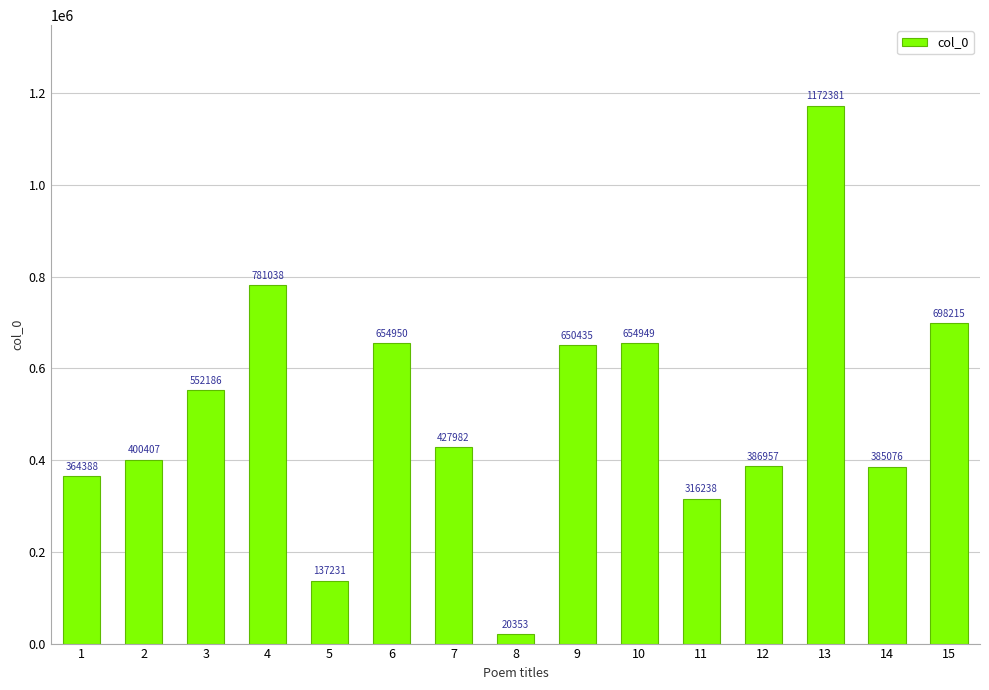

Which category has the highest value across all series?

13